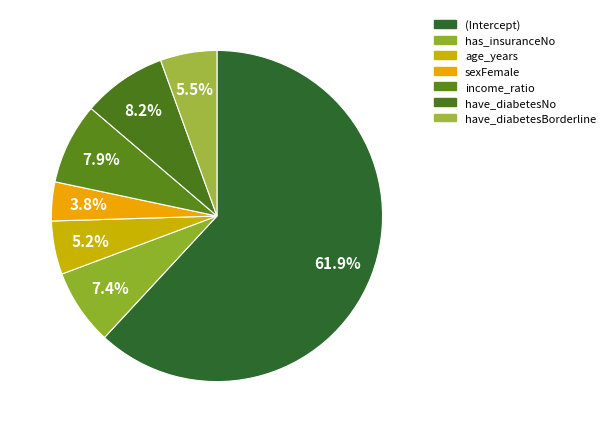

Which slice is the largest?

(Intercept)